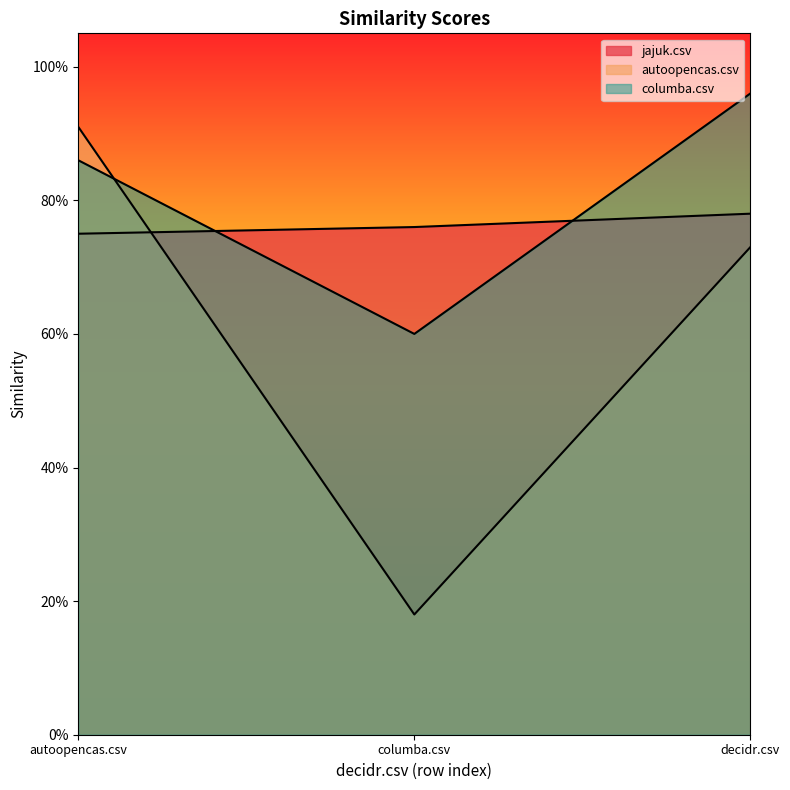

Where is jajuk.csv nearest to the value 0?

autoopencas.csv